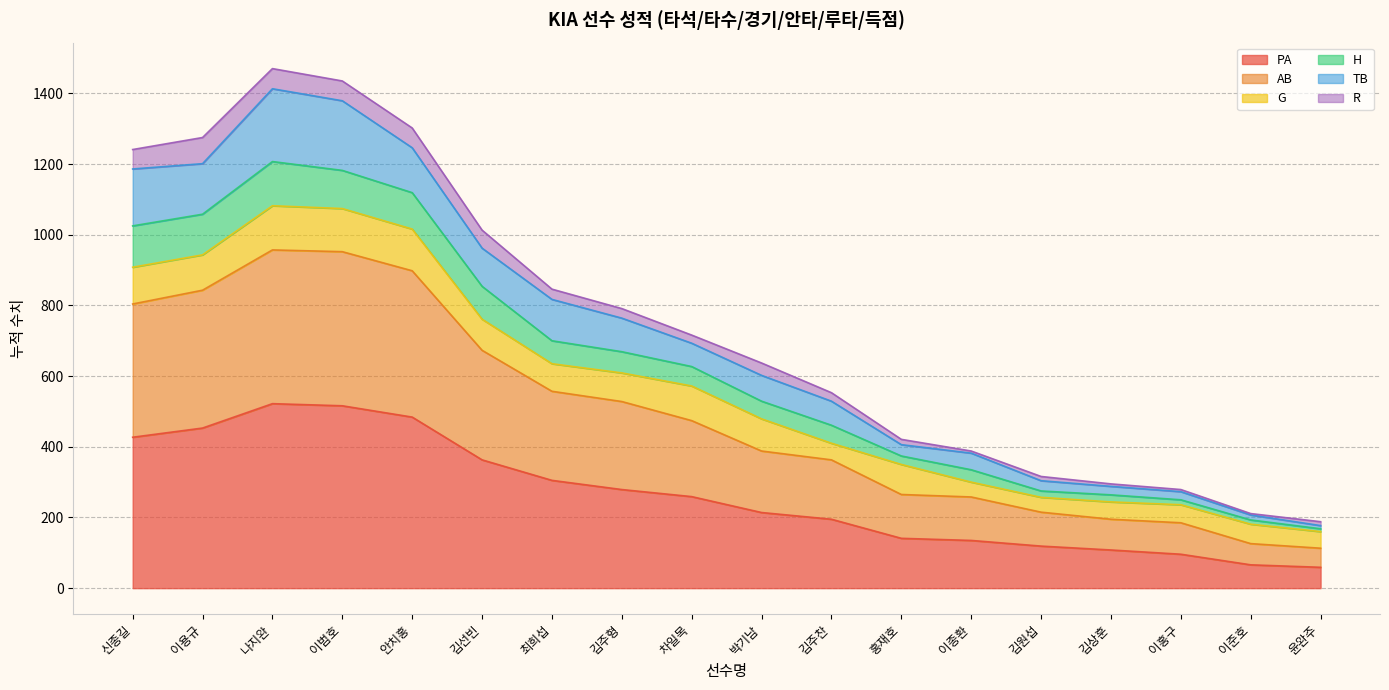

At which category does AB reach its first local peak?

나지완